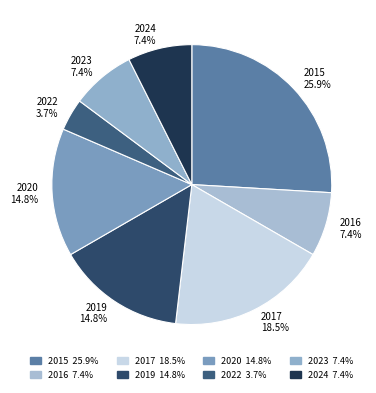

To the nearest percent, what is the difference between the 2020 and 2017 slice percentages?

4%